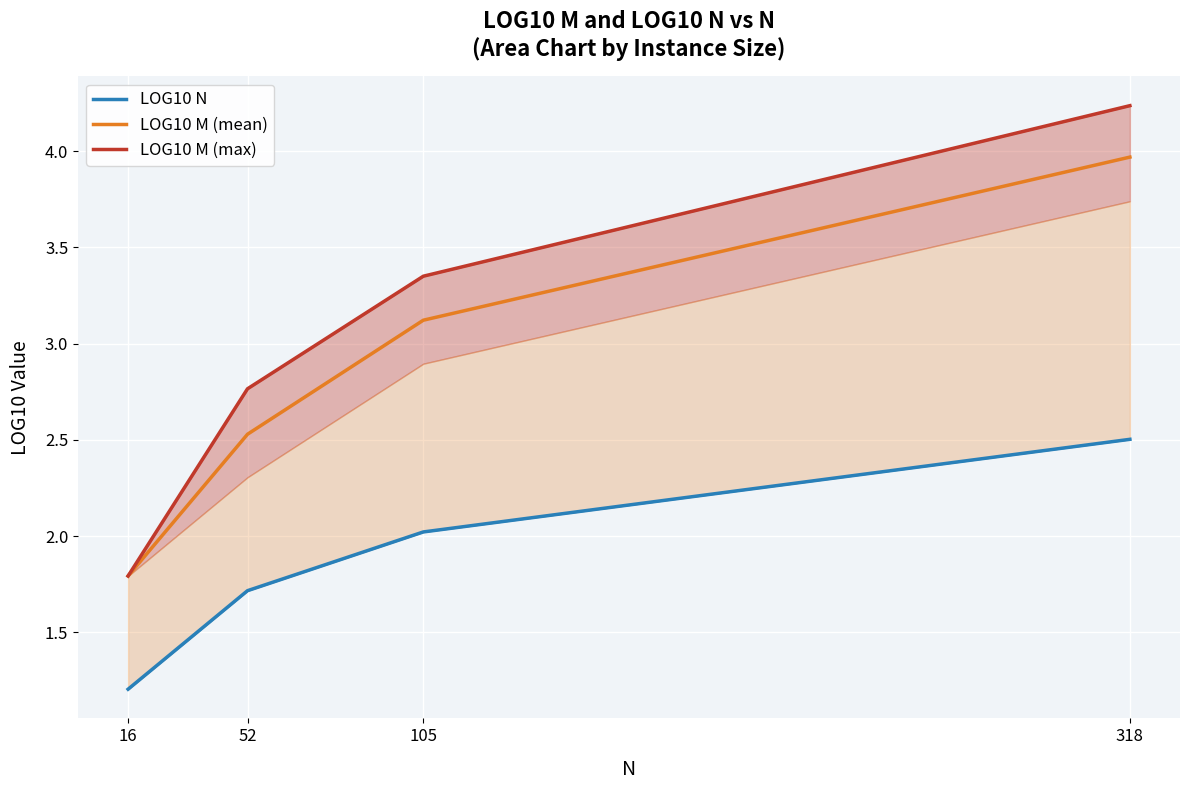

Which series has the largest range (max minus min)?

LOG10 M (max)